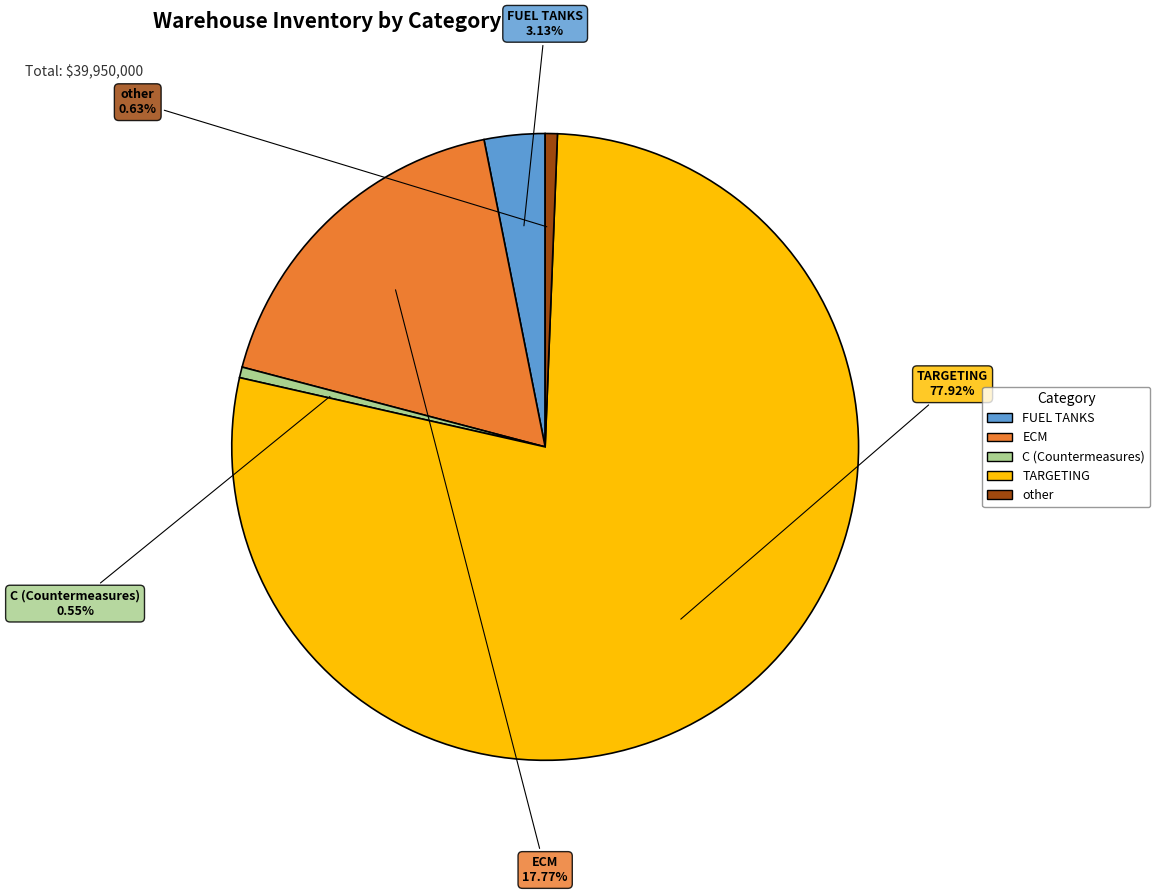

Which slice is the largest?

TARGETING